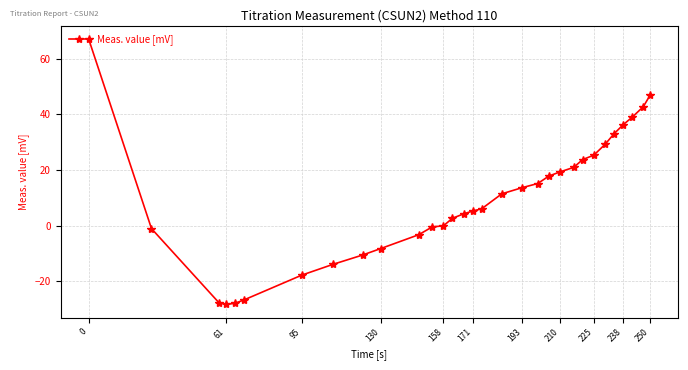

What is the value of the 5th point from the left?

-28.0